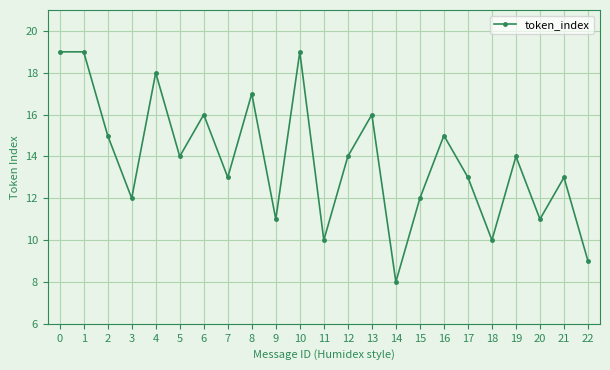

True or false: the data shows 6 at 3.

False